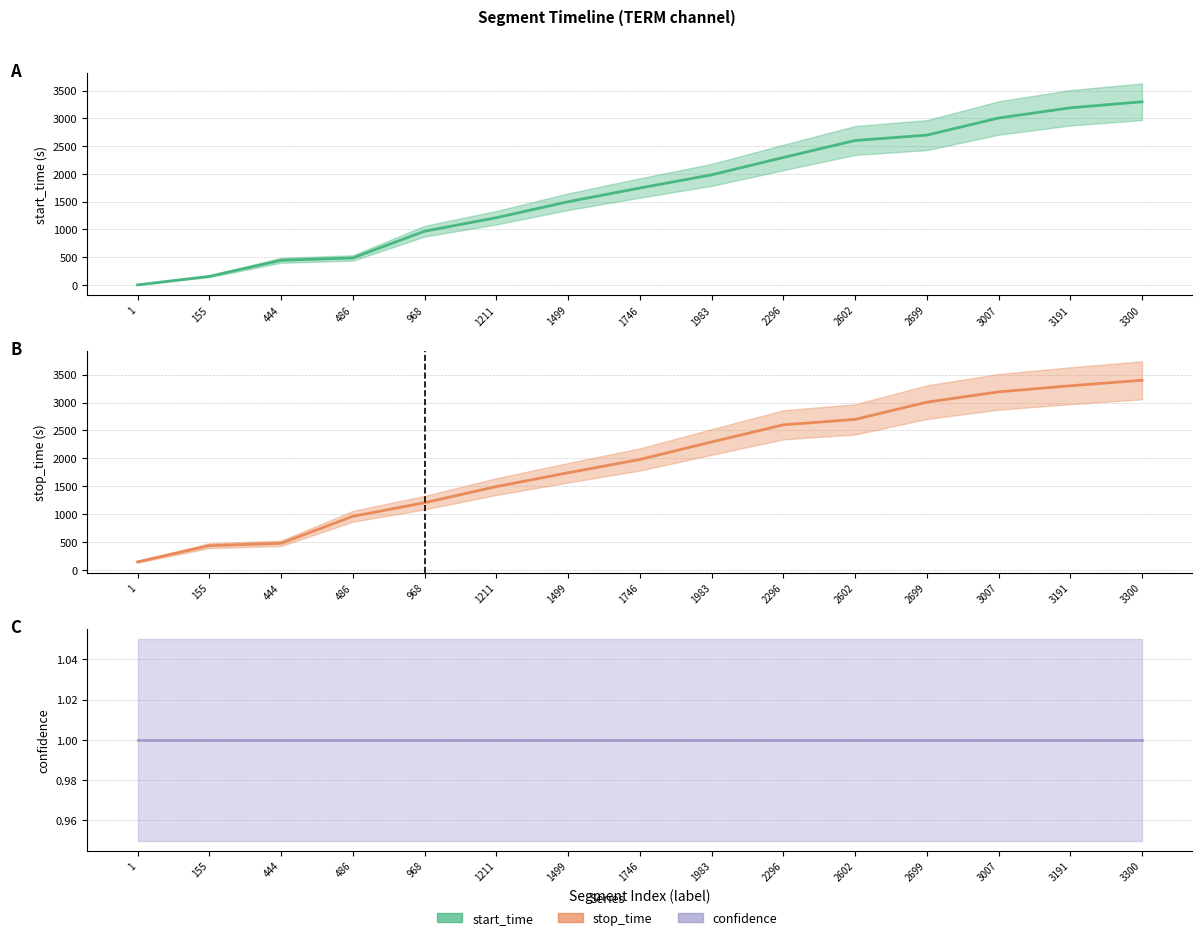

What is the sum of all confidence (mid) values?

15